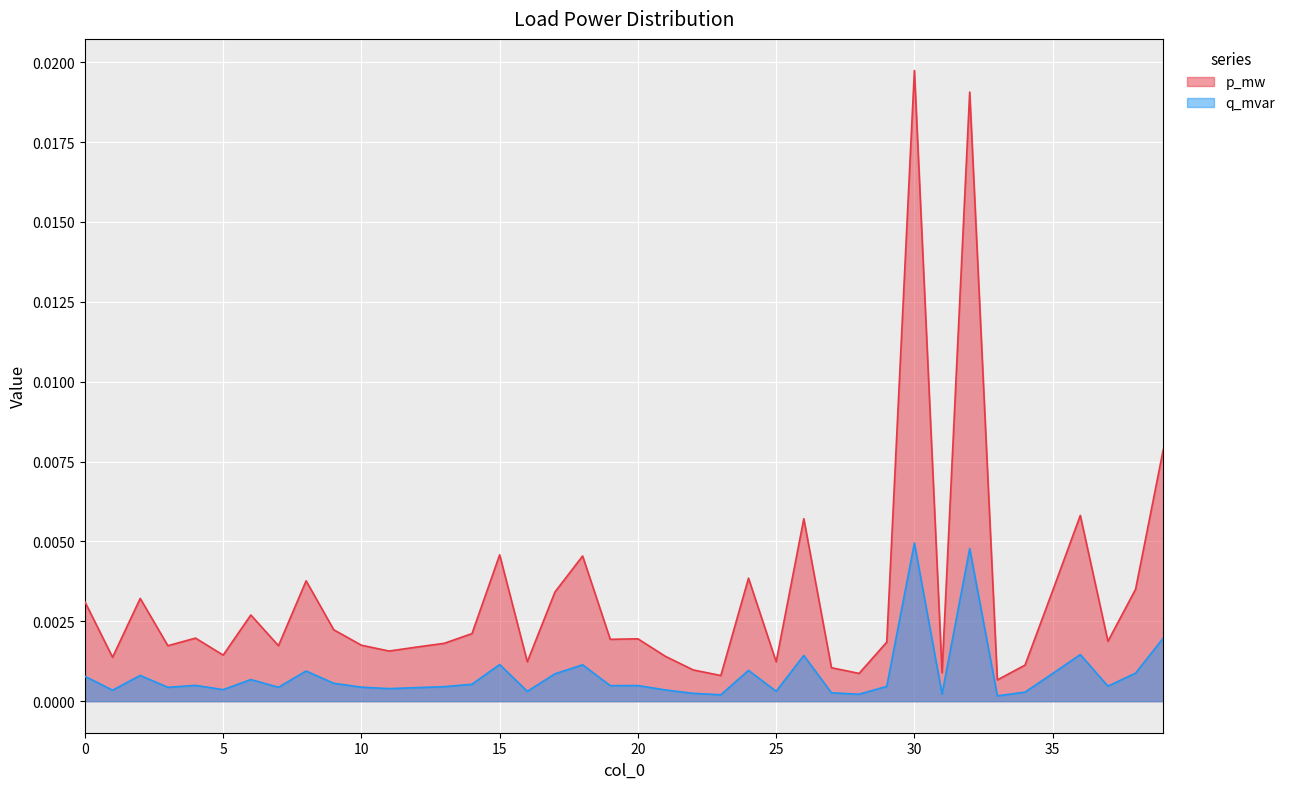

At which label is p_mw closest to 0?

33